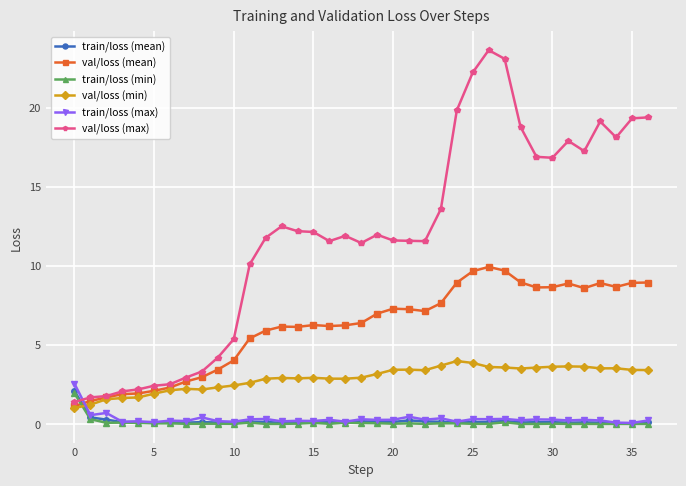

Which series has the largest total across all categories?

val/loss (max)